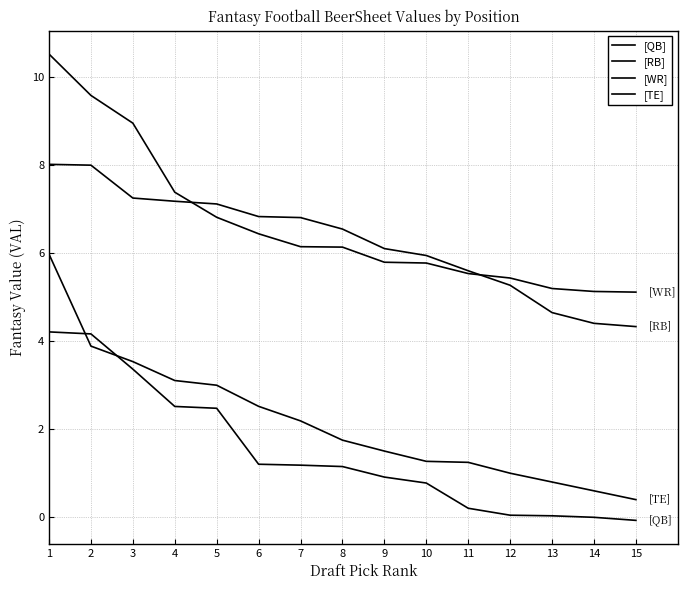

How many lines are shown in the chart?

4